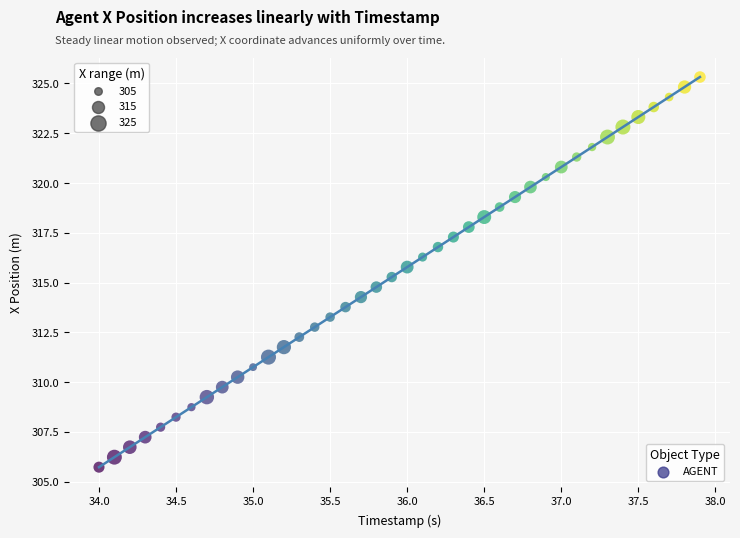

What is the range of X values (max minus min)?

3.9